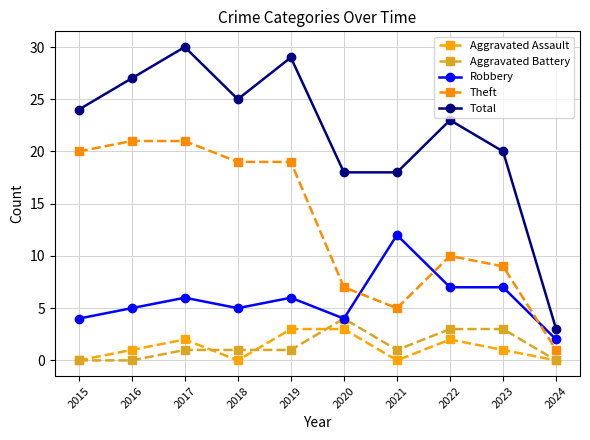

Rank the categories by Total value from lowest to highest.

2024, 2020, 2021, 2023, 2022, 2015, 2018, 2016, 2019, 2017